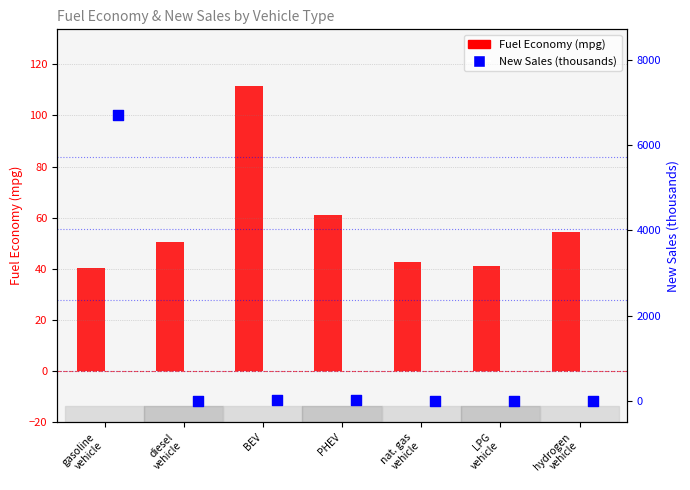

Is the value of New Sales (thousands) at BEV greater than the value of Fuel Economy (mpg) at LPG
vehicle?

No